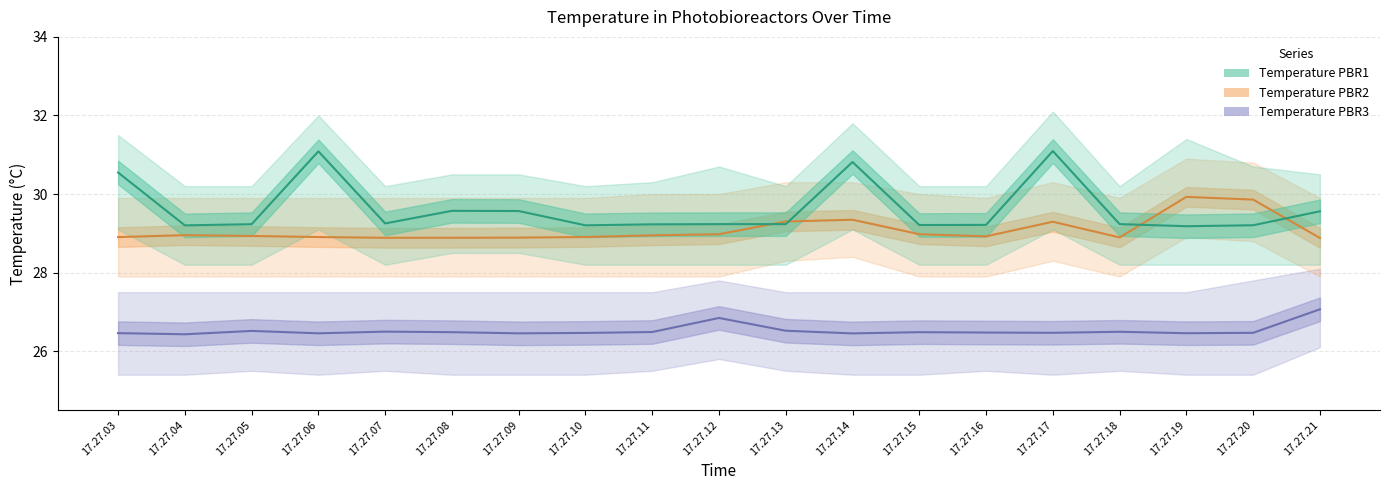

At which category does Temperature PBR3 reach its first local peak?

17.27.05